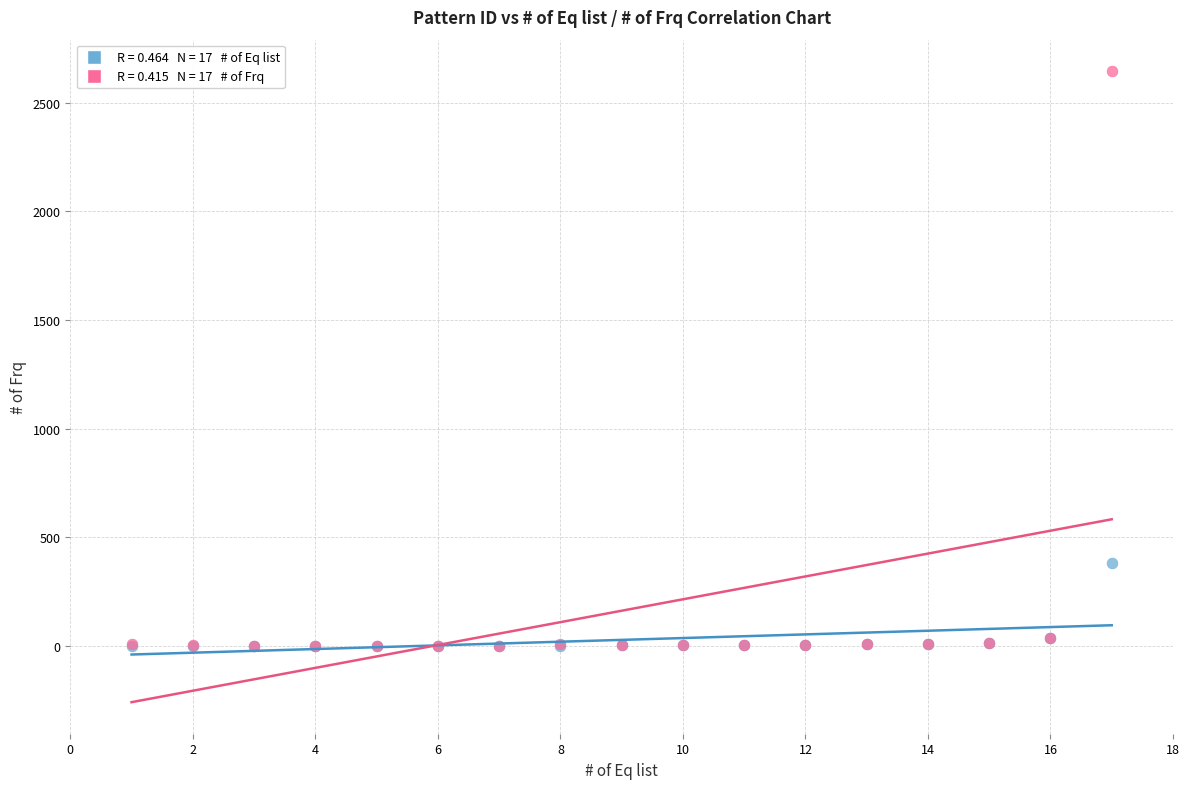

Across all series, what Y value is closest to 1323?

381